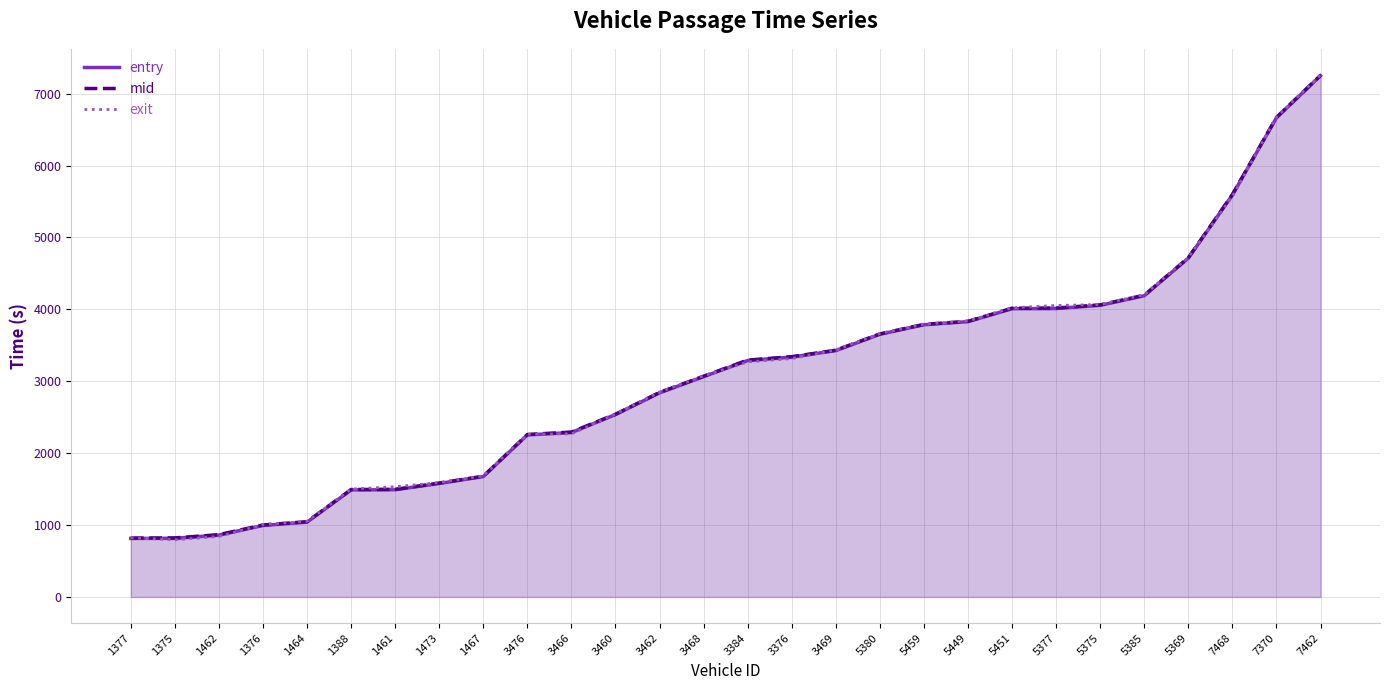

How many data points in exit are above 3269?

14